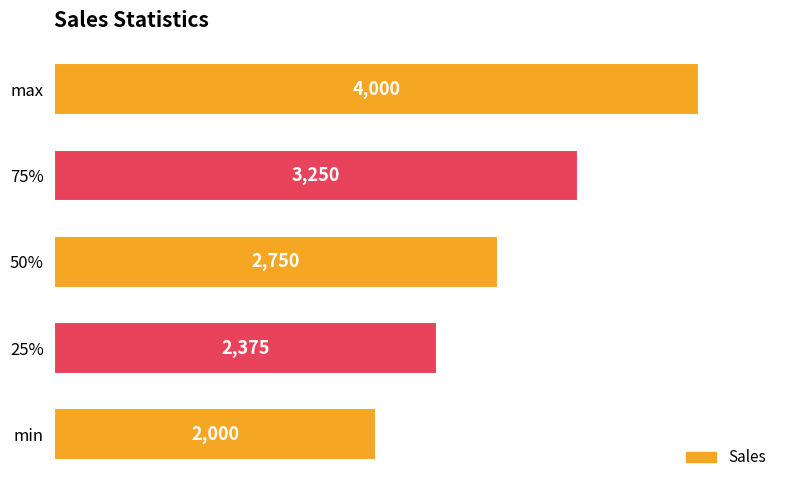

Count the values in the range 2375 to 3250.

3